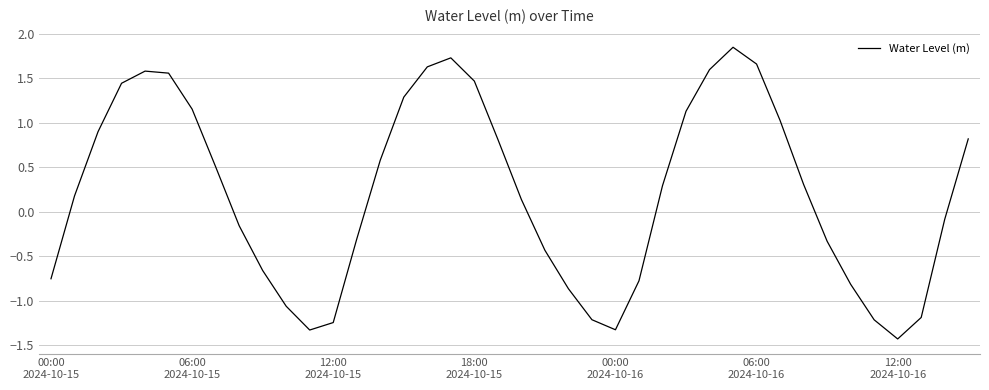

What is the smallest value displayed?

-1.4